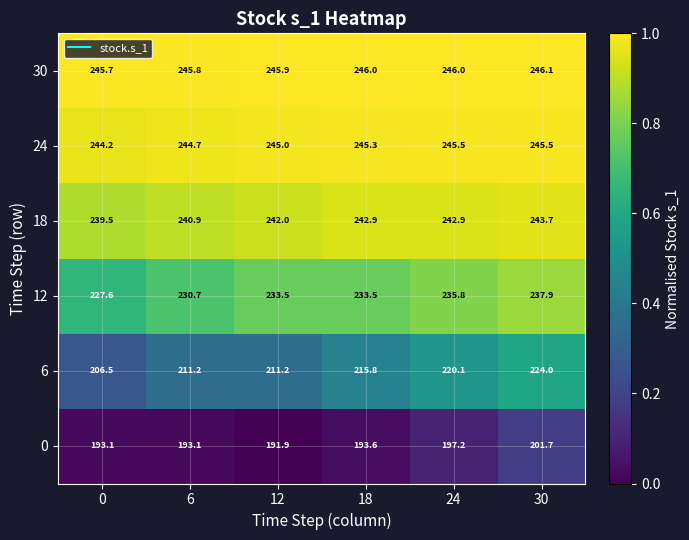

What is the difference between the highest and lowest values at 0?

52.6